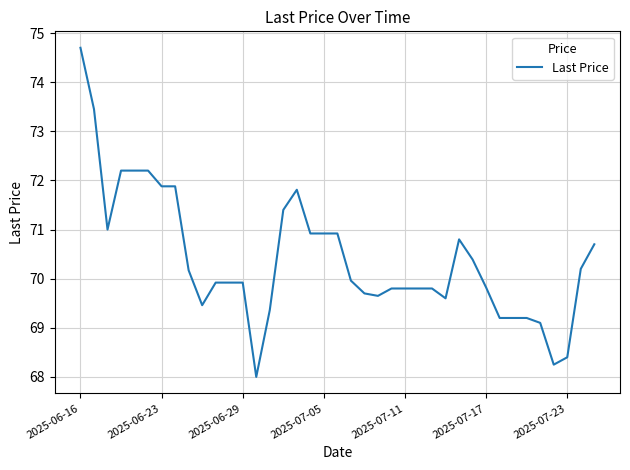

What is the maximum value shown in the chart?

74.7